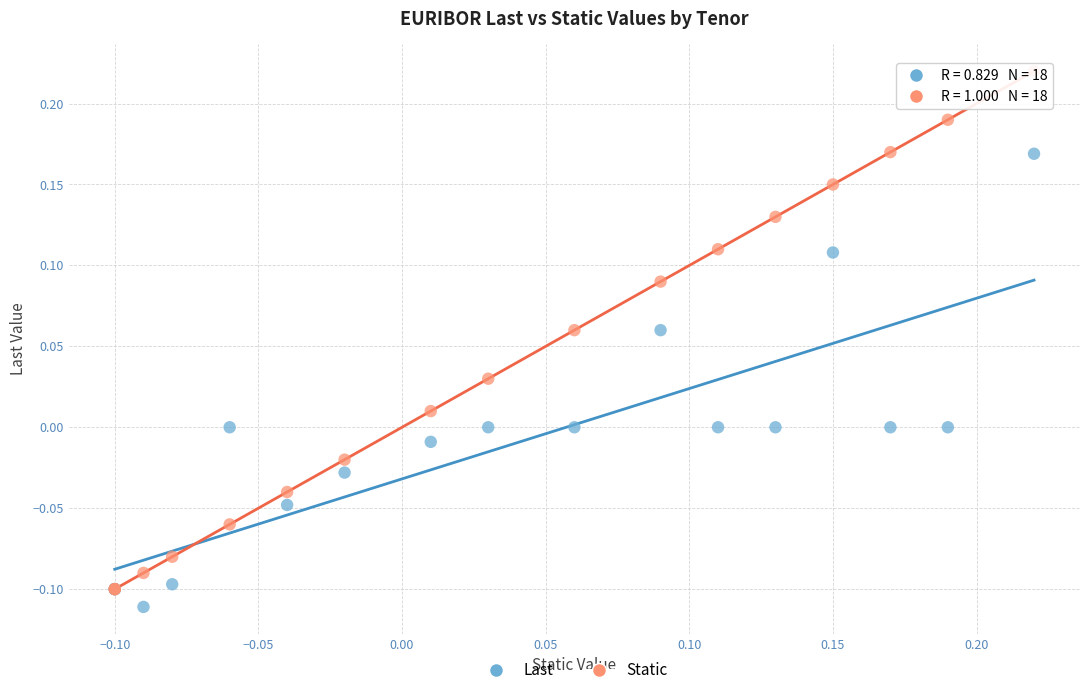

What are all the series names shown in the legend?

Last, Static